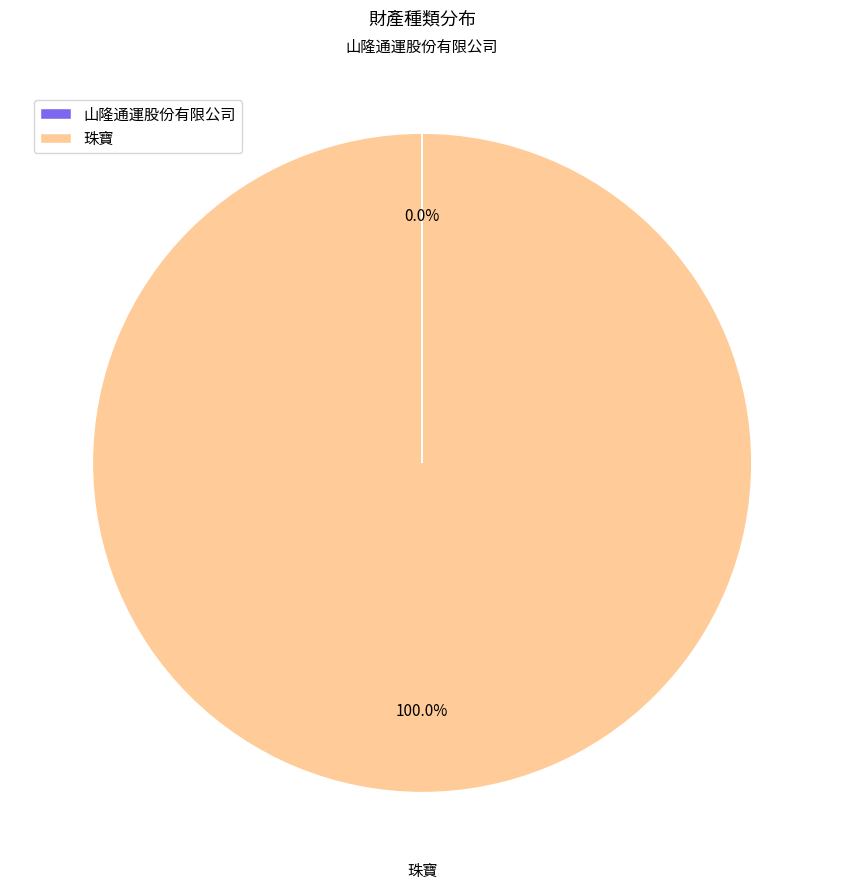

Is there any slice that represents more than half of the pie?

Yes